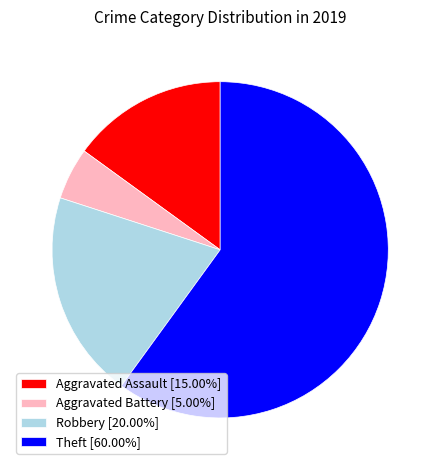

Combined, do Theft [60.00%] and Aggravated Assault [15.00%] account for over 50%?

Yes